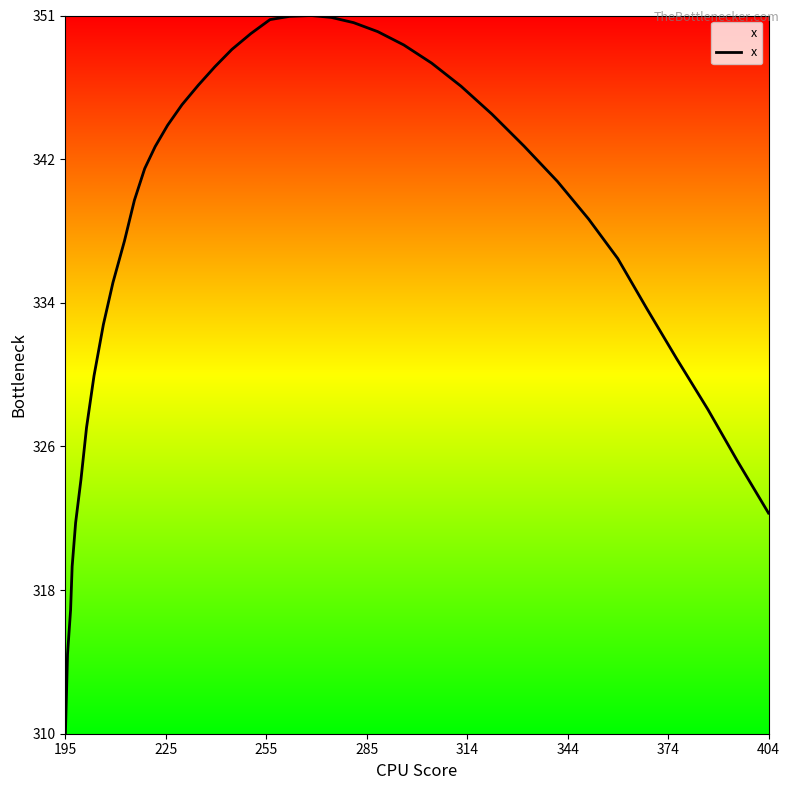

Reading left to right, extract all data points from this chart.

310.5	312.5	315.0	317.5	319.9	322.4	324.9	327.8	330.7	333.6	336.0	338.3	340.6	342.4	343.7	344.9	346.0	347.1	348.2	349.2	350.1	350.8	351.0	351.1	351.0	350.7	350.2	349.4	348.4	347.1	345.5	343.7	341.7	339.6	337.3	334.5	331.7	328.8	325.9	323.0